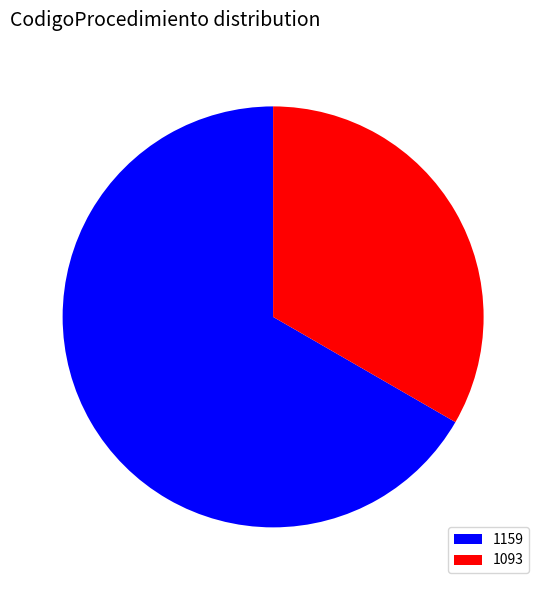

Combined, do 1093 and 1159 account for over 50%?

Yes